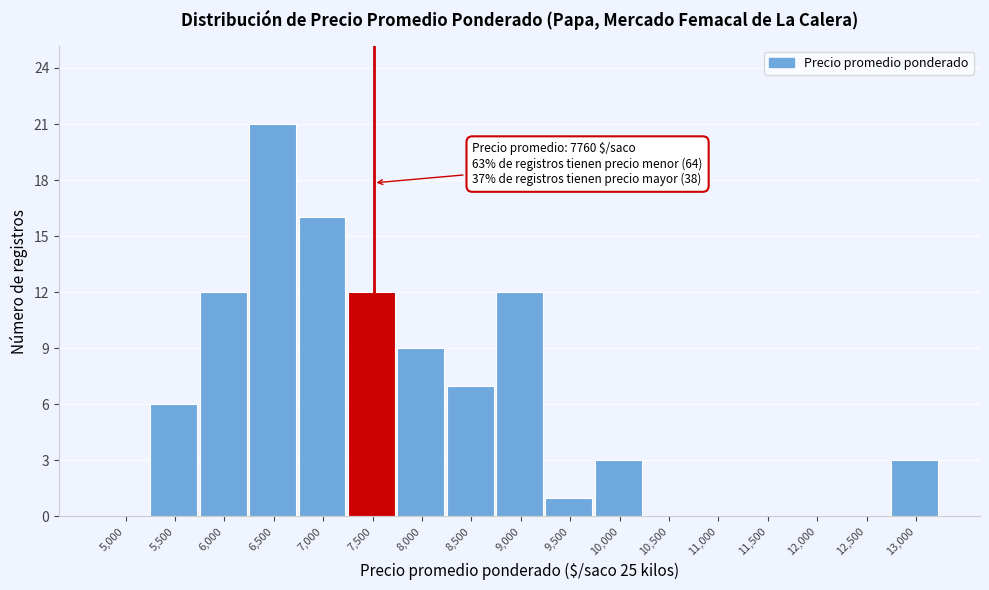

Reading left to right, list all the values displayed in this chart.

5,000=0	5,500=6	6,000=12	6,500=21	7,000=16	7,500=12	8,000=9	8,500=7	9,000=12	9,500=1	10,000=3	10,500=0	11,000=0	11,500=0	12,000=0	12,500=0	13,000=3